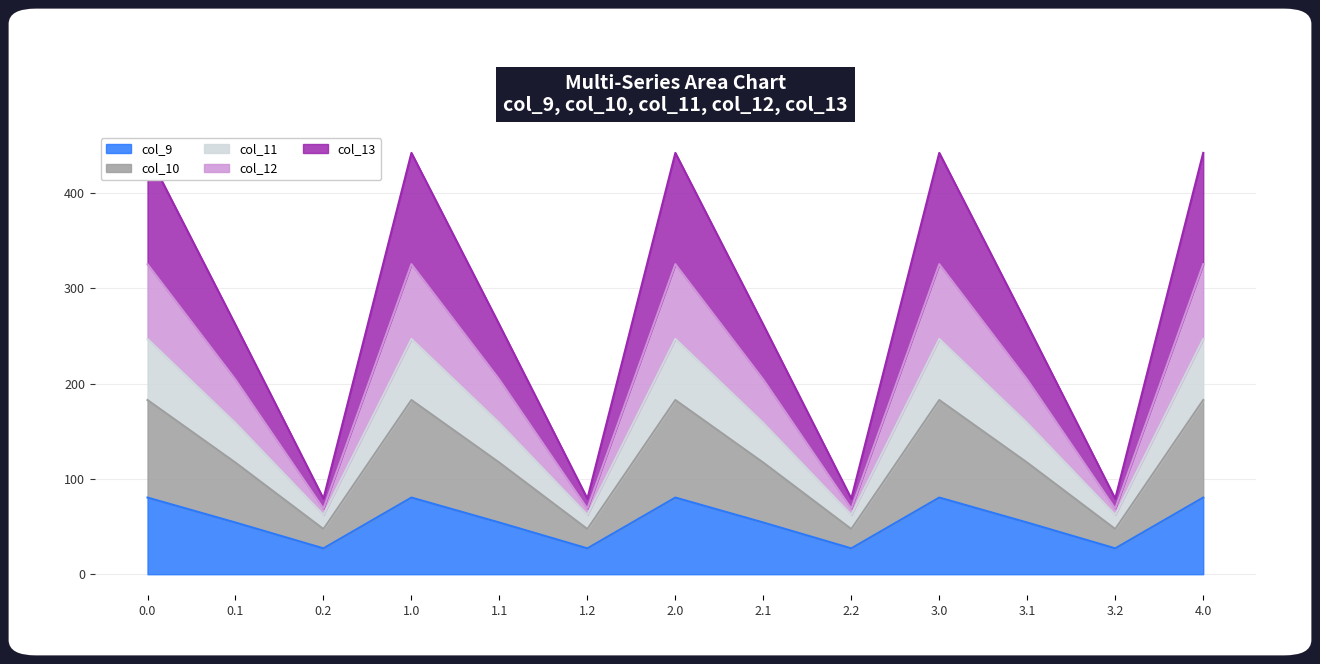

Which series has the largest total across all categories?

col_13